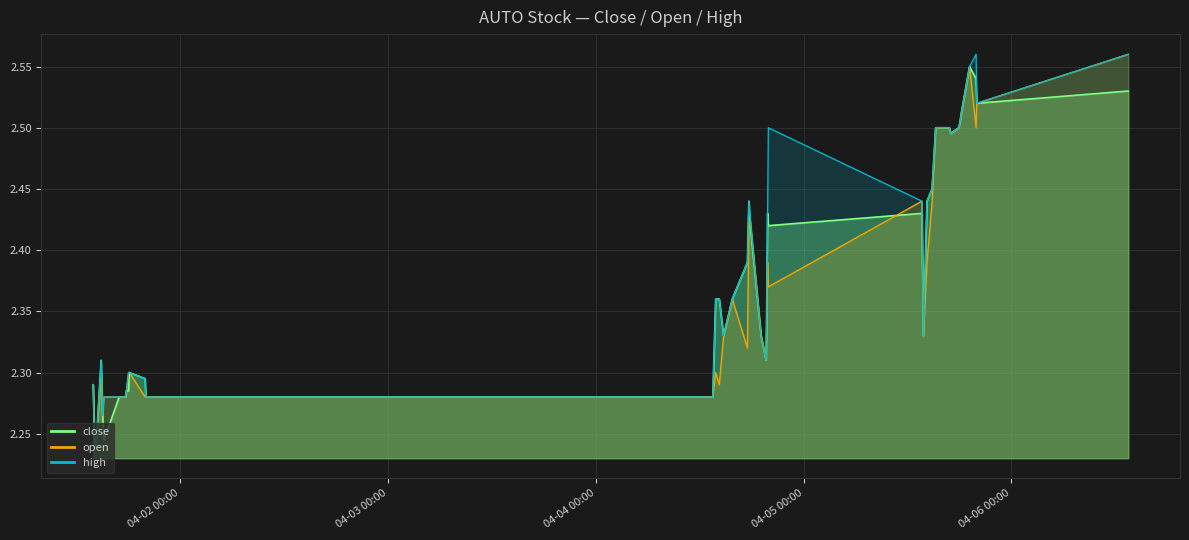

At which category is the sum across all series the highest?

2022-04-06 13:30:00